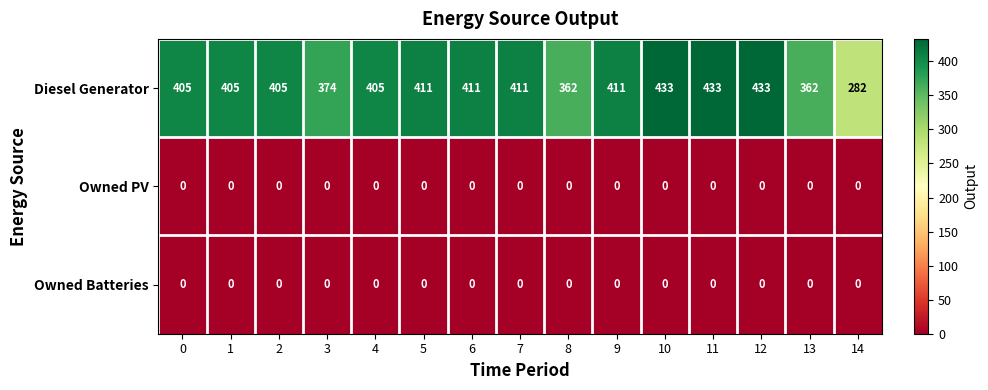

Which series has the largest total across all categories?

Diesel Generator